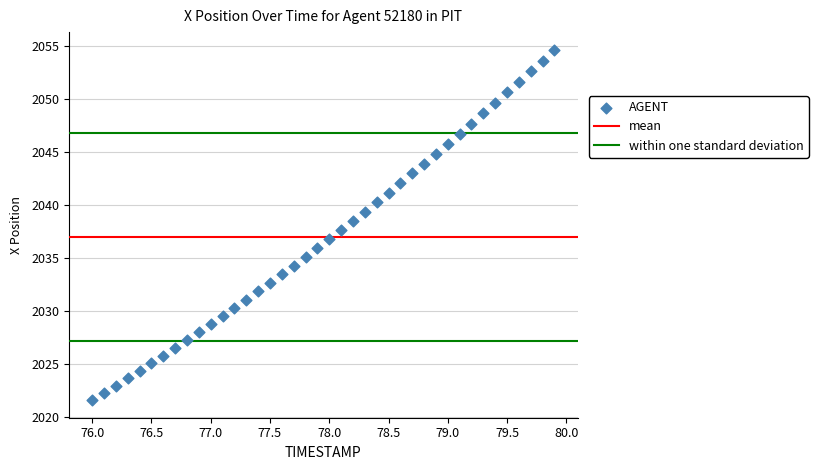

What is the range of Y values (max minus min)?

33.1